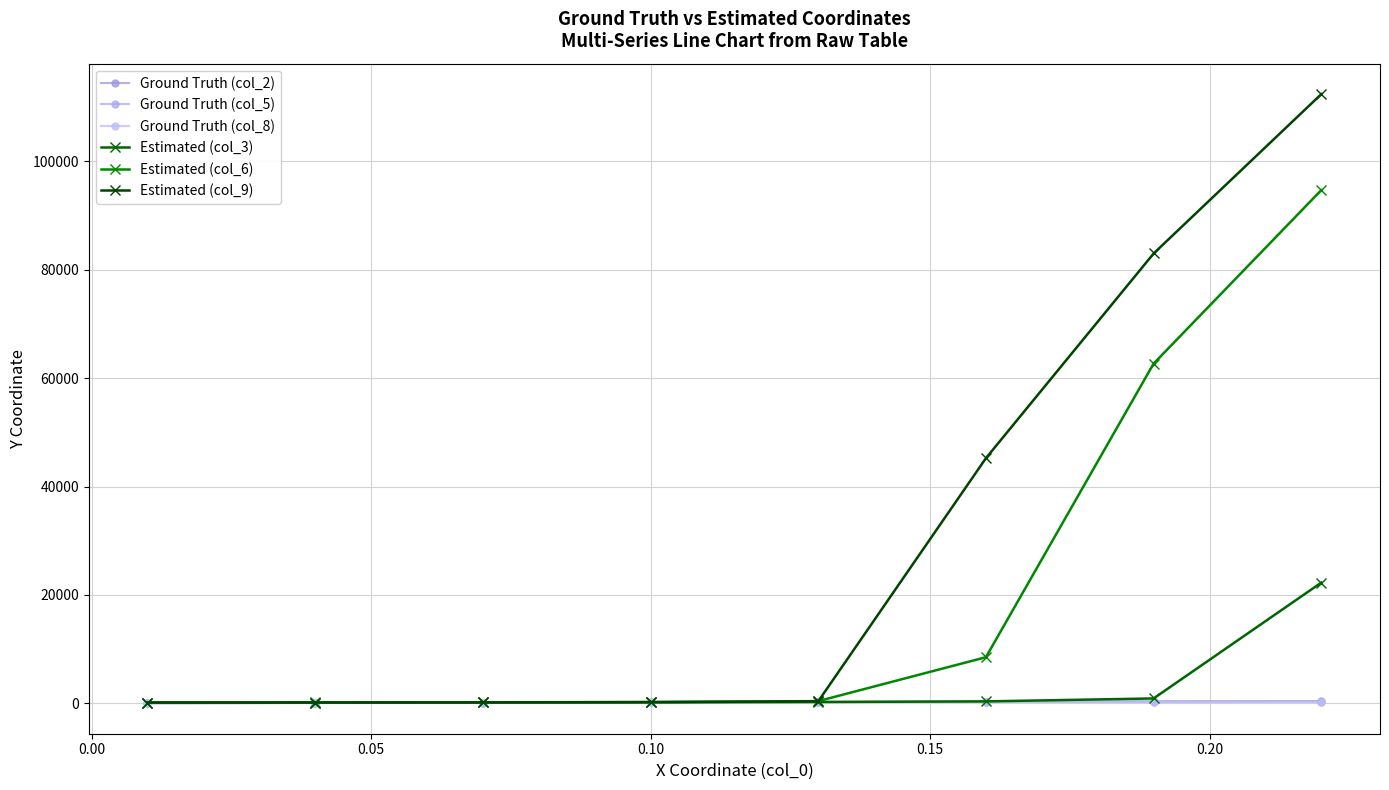

True or false: Ground Truth (col_2) and Estimated (col_6) cross at least once.

False